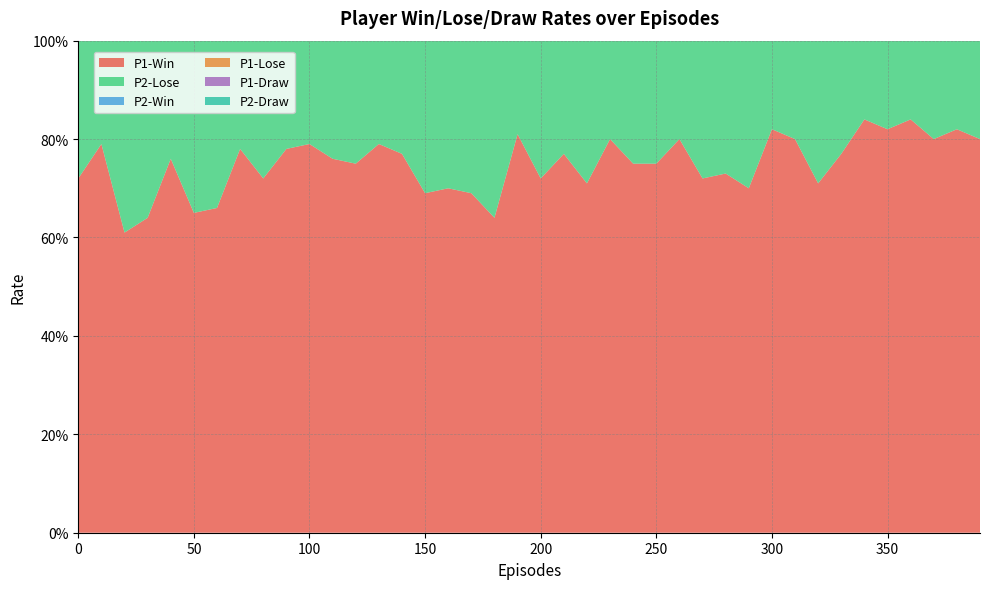

Reading left to right, list all the values displayed in this chart.

P1-Win: 0.7	0.8	0.6	0.6	0.8	0.7	0.7	0.8	0.7	0.8	0.8	0.8	0.8	0.8	0.8	0.7	0.7	0.7	0.6	0.8	0.7	0.8	0.7	0.8	0.8	0.8	0.8	0.7	0.7	0.7	0.8	0.8	0.7	0.8	0.8	0.8	0.8	0.8	0.8	0.8
P2-Lose: 0.5	0.6	0.5	0.6	0.6	0.6	0.6	0.6	0.4	0.5	0.5	0.6	0.5	0.6	0.6	0.5	0.5	0.4	0.5	0.6	0.5	0.5	0.4	0.6	0.5	0.6	0.5	0.6	0.6	0.5	0.6	0.5	0.4	0.5	0.5	0.5	0.5	0.4	0.5	0.5
P2-Win: 0.4	0.4	0.3	0.3	0.3	0.4	0.4	0.4	0.5	0.4	0.5	0.4	0.4	0.3	0.4	0.4	0.5	0.5	0.5	0.4	0.4	0.4	0.5	0.4	0.5	0.4	0.5	0.3	0.4	0.5	0.4	0.5	0.5	0.4	0.5	0.5	0.5	0.5	0.4	0.5
P1-Lose: 0.2	0.1	0.3	0.3	0.2	0.3	0.2	0.2	0.2	0.1	0.1	0.2	0.2	0.1	0.2	0.2	0.2	0.3	0.3	0.1	0.2	0.2	0.2	0.2	0.2	0.2	0.2	0.2	0.2	0.2	0.1	0.1	0.2	0.2	0.1	0.1	0.1	0.2	0.1	0.2
P1-Draw: 0.1	0.1	0.1	0.1	0.1	0.1	0.1	0.0	0.1	0.1	0.1	0.1	0.0	0.1	0.0	0.1	0.1	0.1	0.1	0.1	0.1	0.0	0.1	0.0	0.0	0.1	0.0	0.1	0.1	0.1	0.0	0.1	0.1	0.1	0.0	0.0	0.0	0.0	0.1	0.0
P2-Draw: 0.0	0.0	0.1	0.1	0.1	0.1	0.0	0.1	0.1	0.1	0.1	0.0	0.1	0.1	0.1	0.1	0.1	0.1	0.1	0.0	0.1	0.1	0.1	0.0	0.0	0.0	0.0	0.0	0.0	0.0	0.0	0.1	0.1	0.0	0.0	0.0	0.0	0.1	0.1	0.0